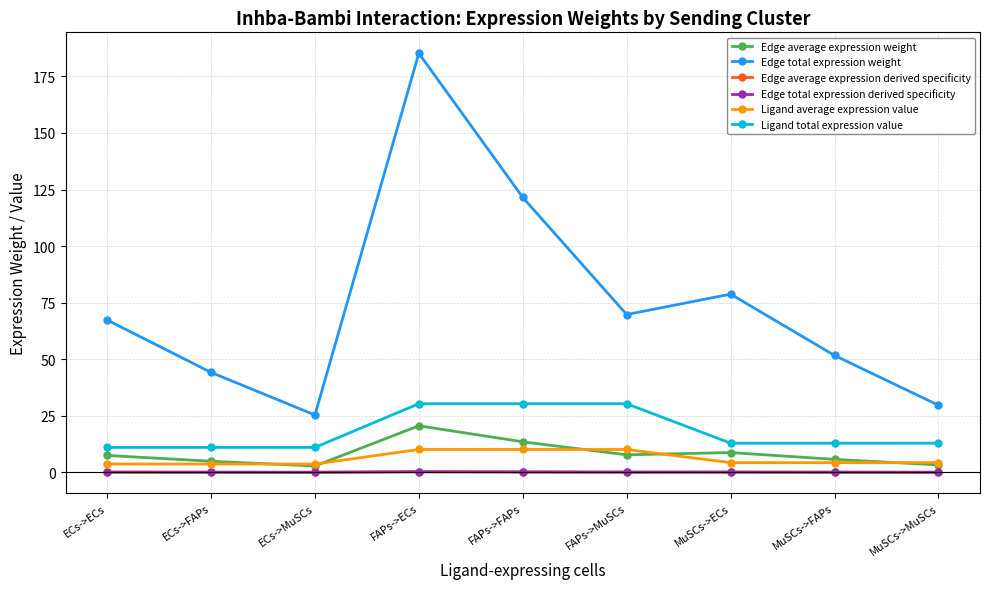

What is the sum of the Edge total expression derived specificity values at ECs->ECs and FAPs->MuSCs?

0.2